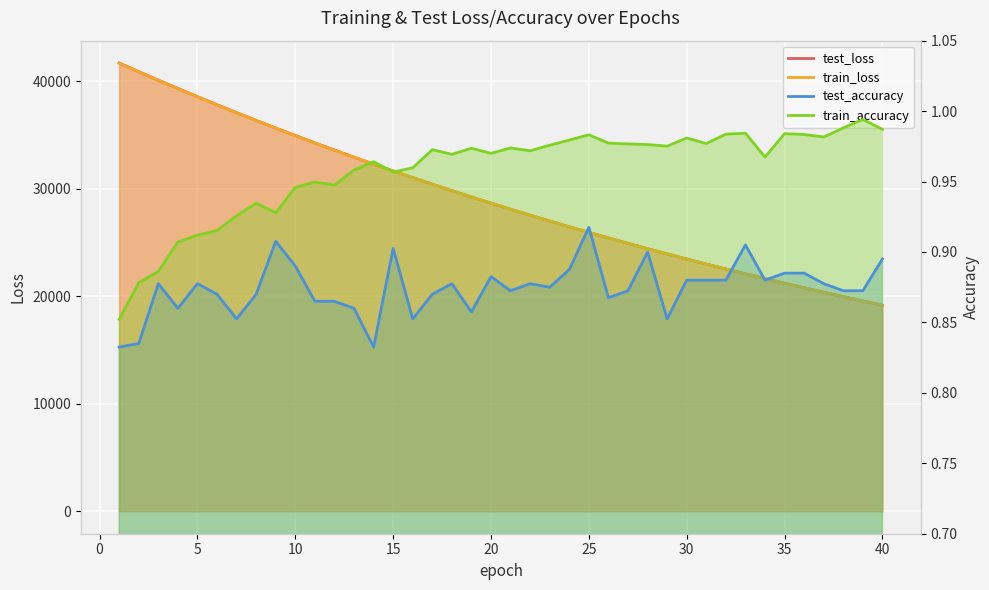

What is the value of the train_accuracy point at the 38th from the left?

1.0